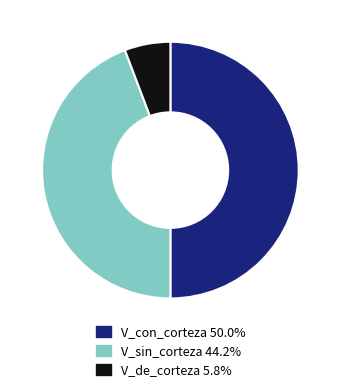

How many segments does this pie chart have?

3